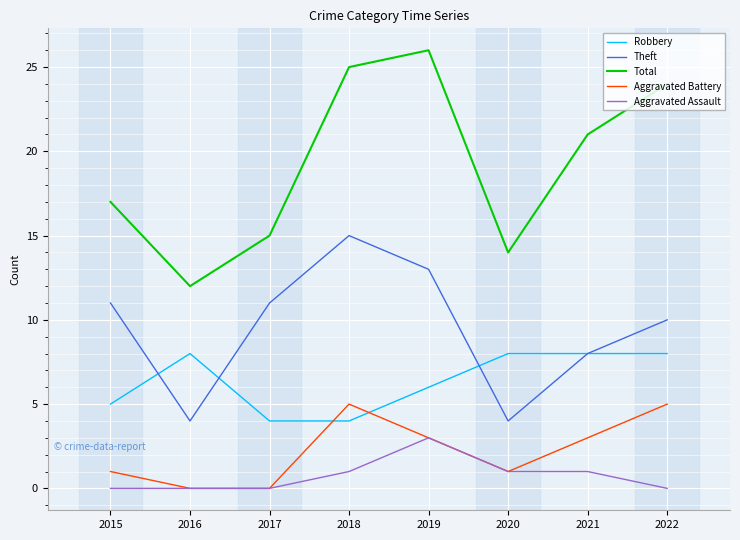

True or false: Aggravated Assault and Robbery intersect in this chart.

False